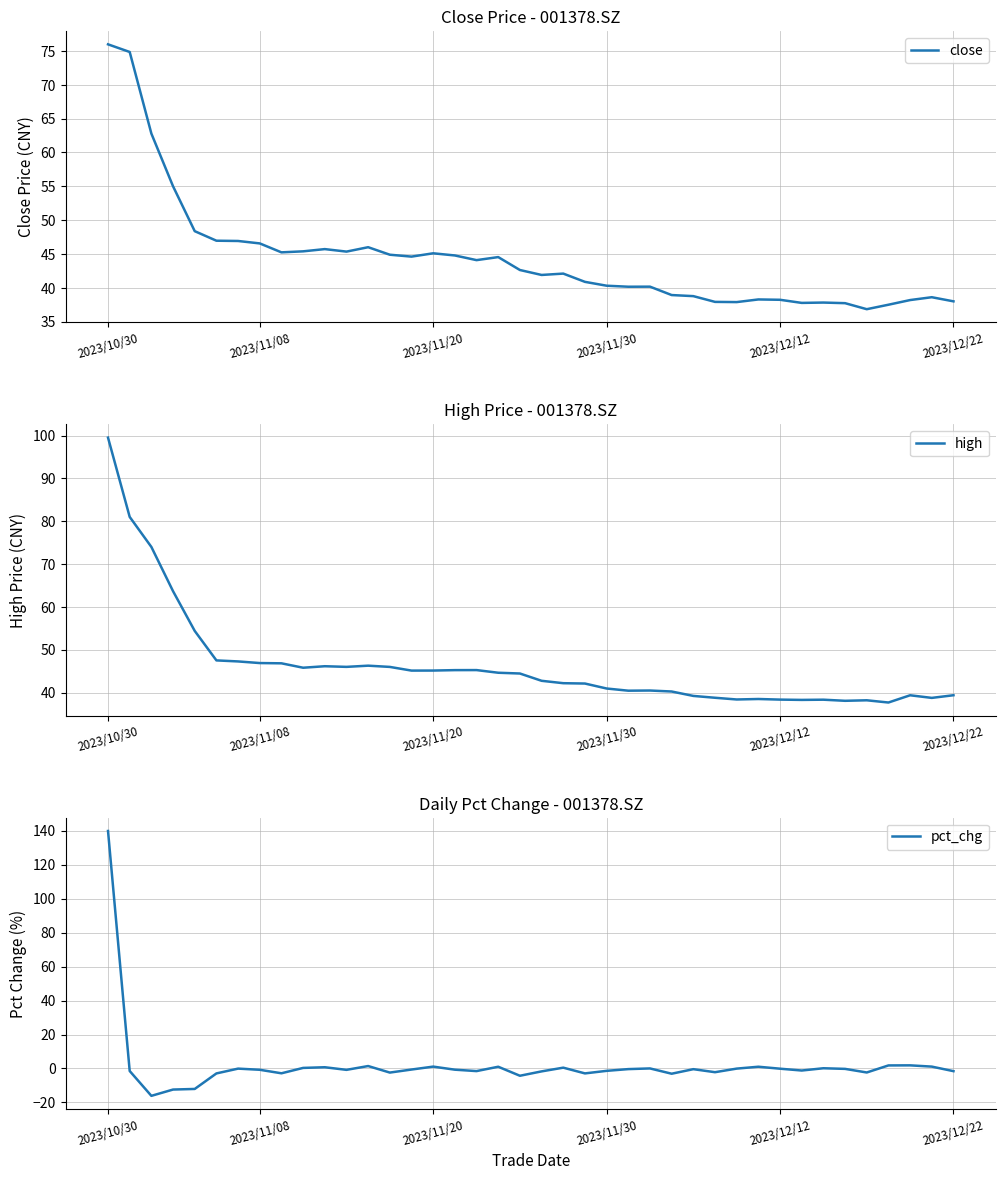

Read the high value at 2023/11/30.

41.0